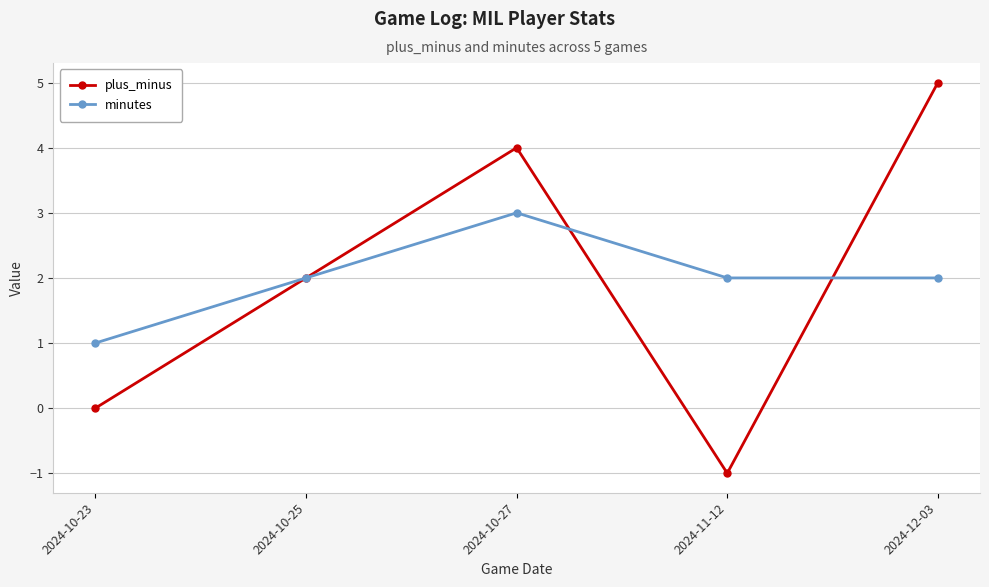

What position from the right is 2024-10-27?

3